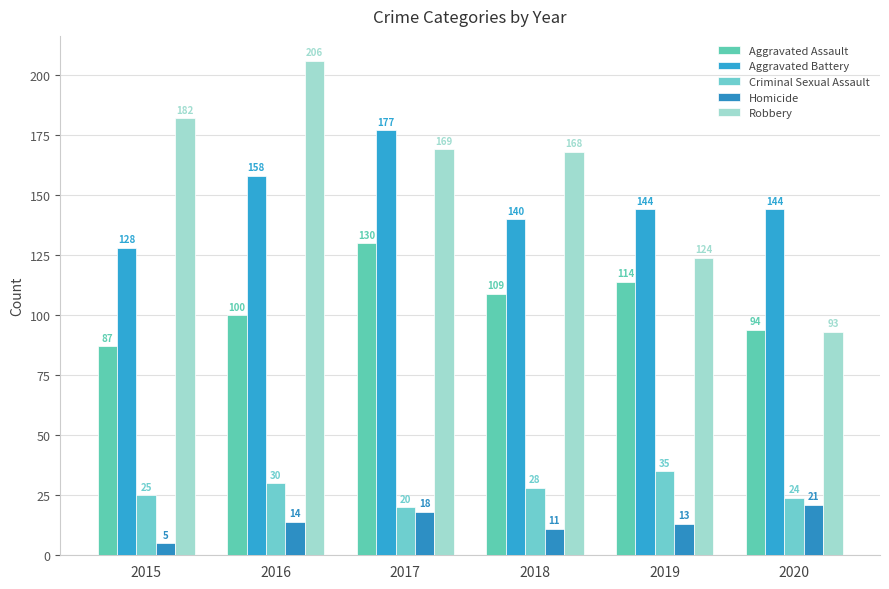

What are all the series names shown in the legend?

Aggravated Assault, Aggravated Battery, Criminal Sexual Assault, Homicide, Robbery